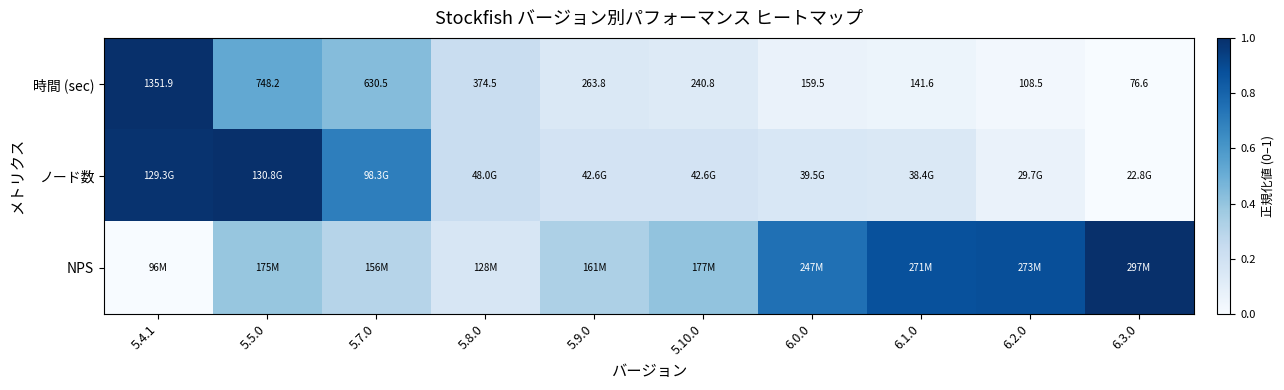

Is it true that ノード数 equals 0.1 at 6.2.0?

True